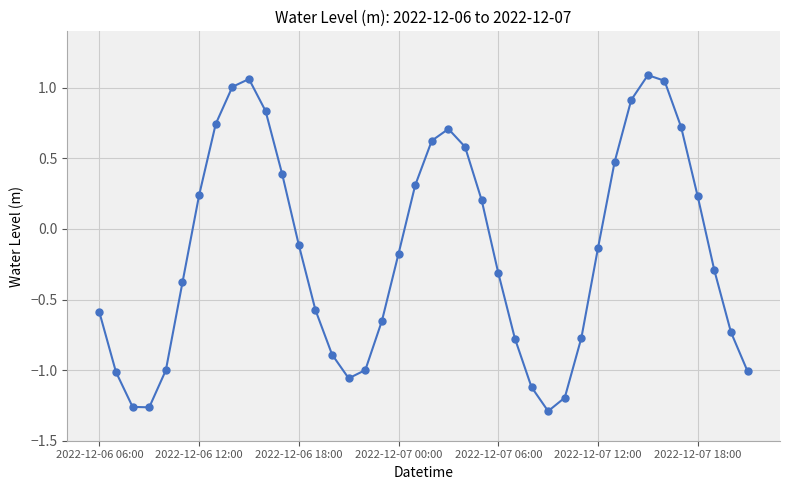

What is the difference between the maximum and minimum values?

2.4